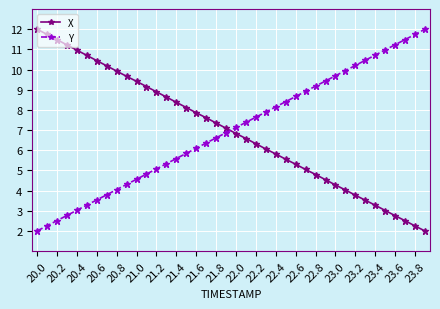

True or false: Y has more than 2 interior local peaks.

False